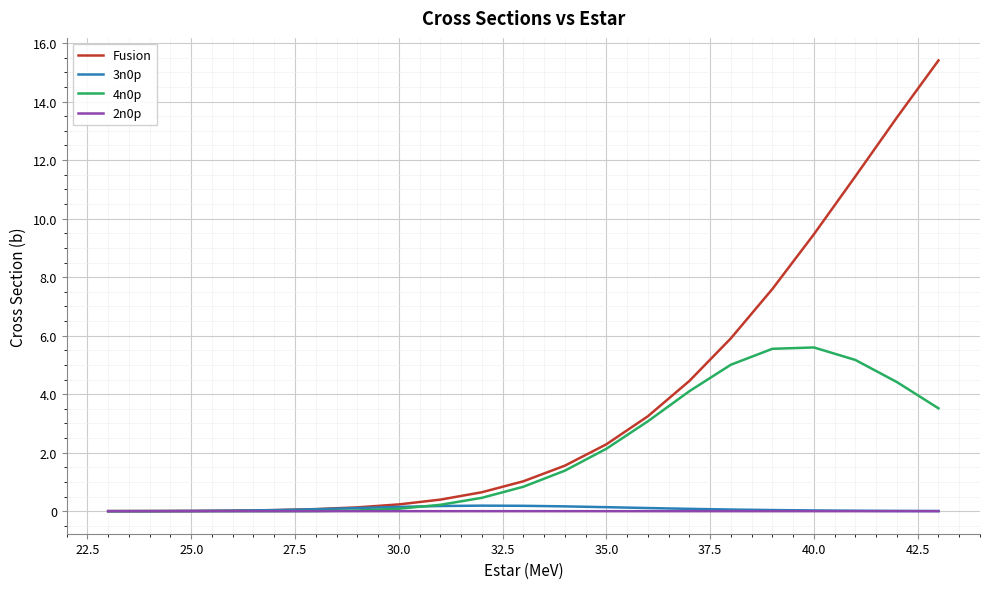

Which series has the largest total across all categories?

Fusion